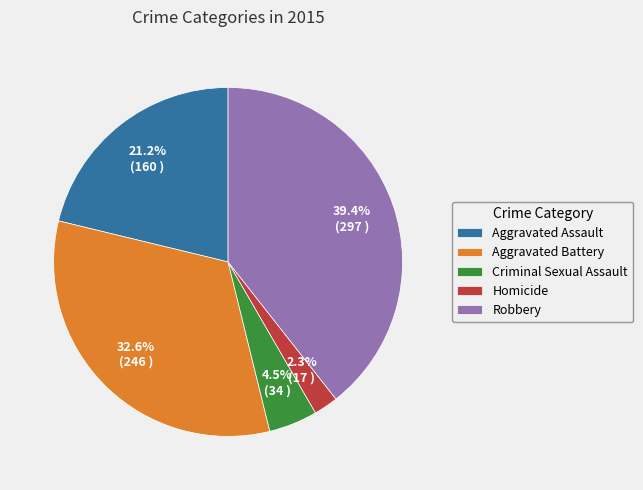

Which slice is the smallest?

Homicide